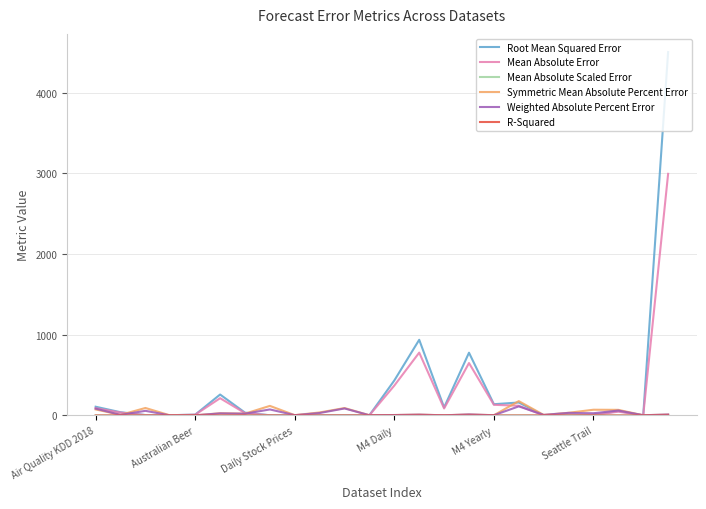

What is the greatest value displayed?

4502.4